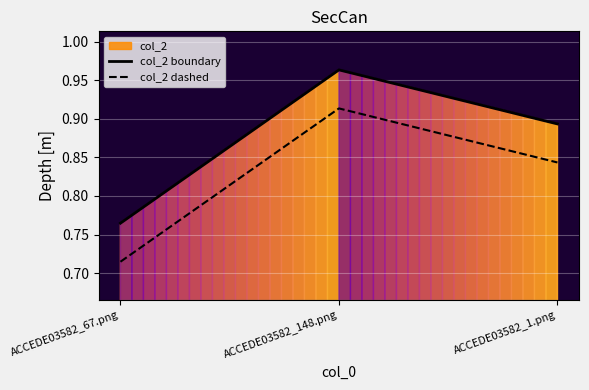

What is the difference between the maximum and second lowest values in the col_2 boundary series?

0.1